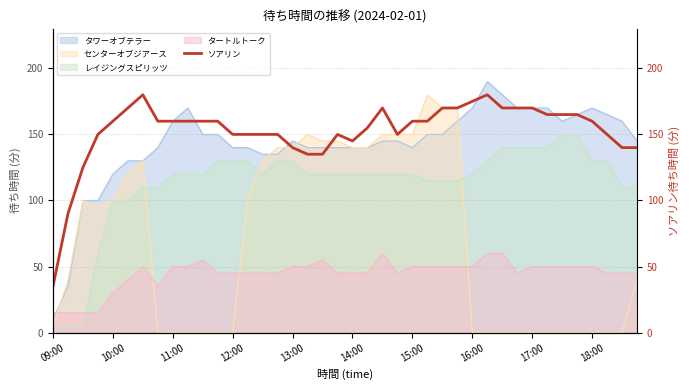

True or false: センターオブジアース has a value of 64 at 11:00.

False